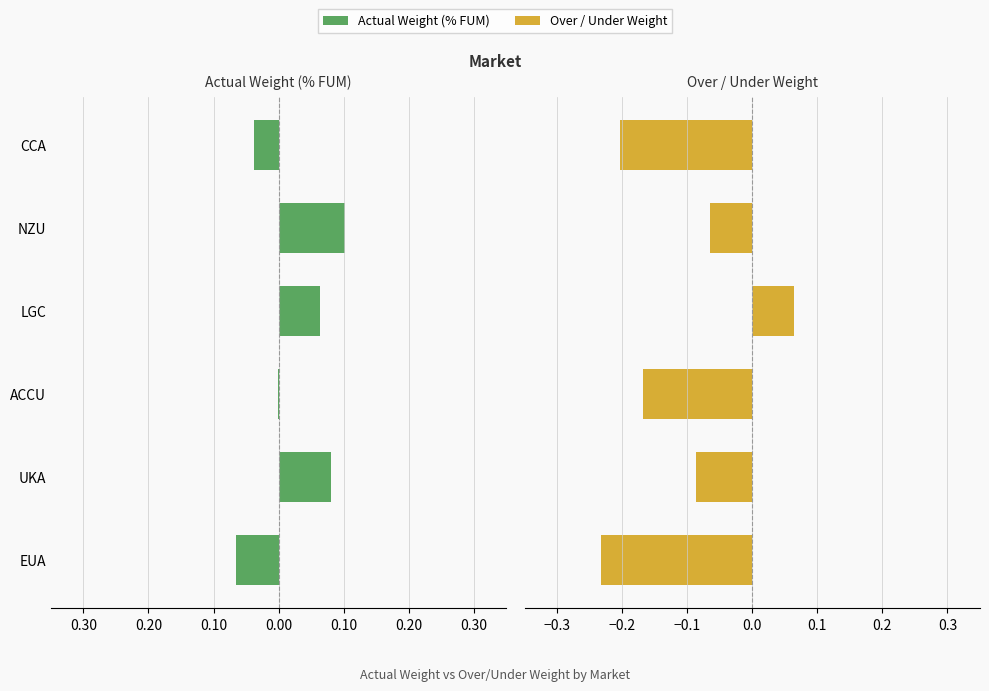

What is the spread (max minus min) of values at 0.10?

0.1